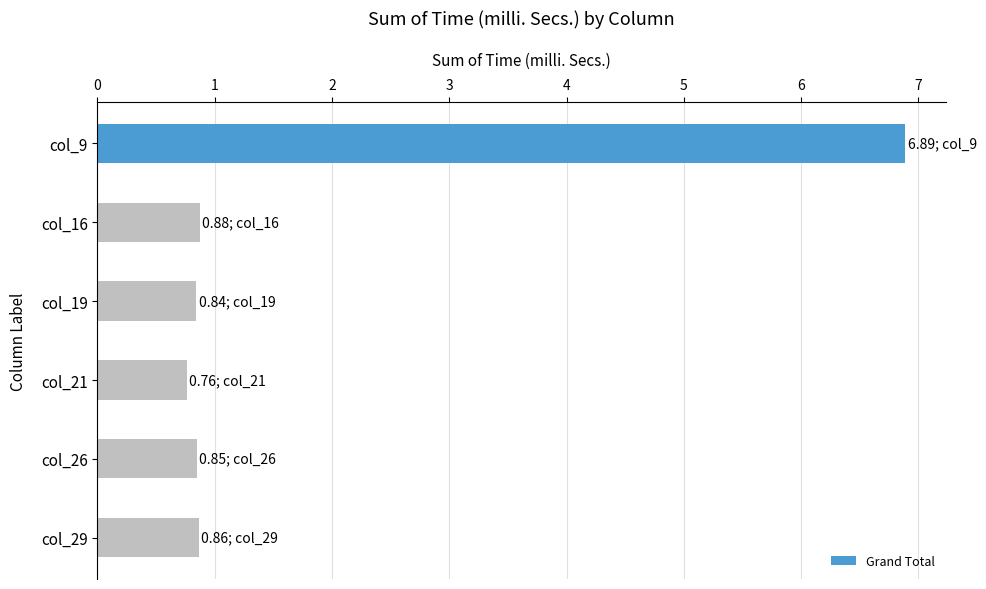

Is it true that the value at col_9 is 6.9?

True